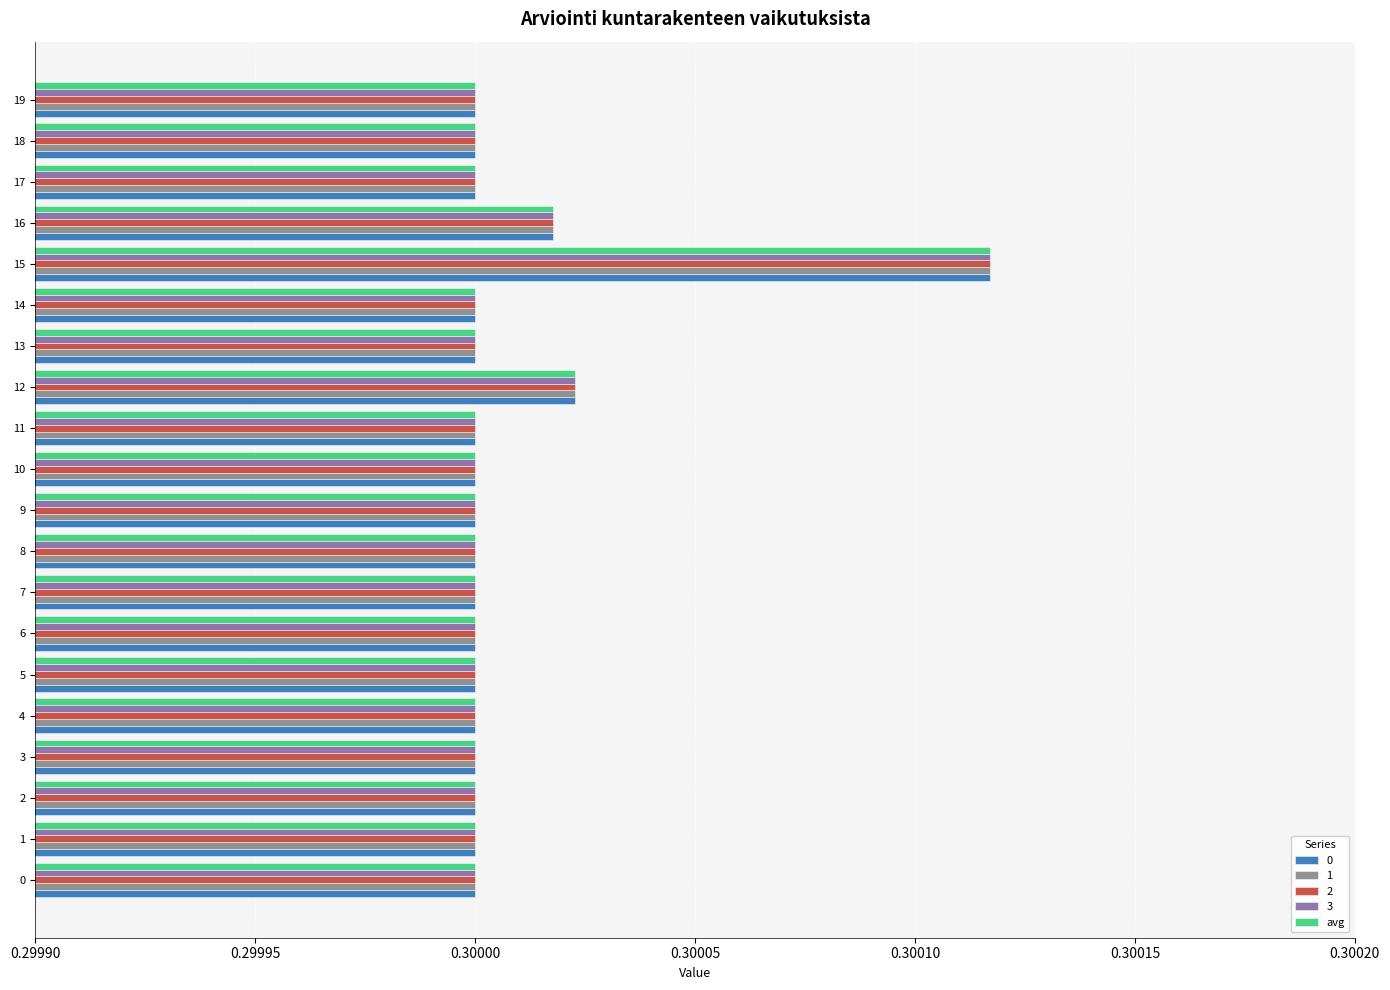

At which category is the sum across all series the highest?

15